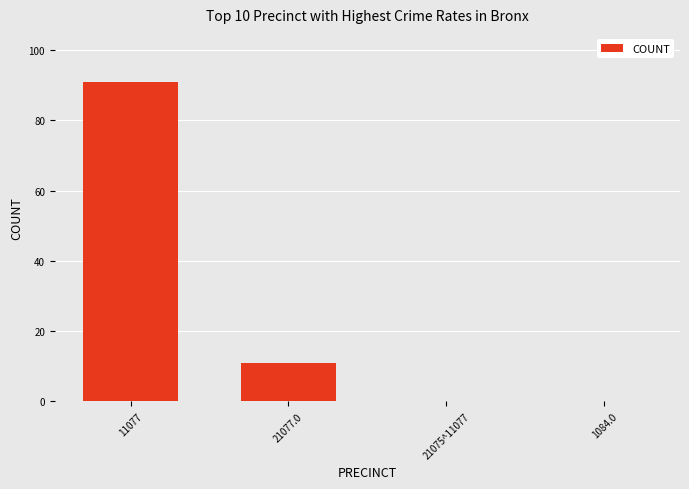

At which label does the data first exceed 11?

11077